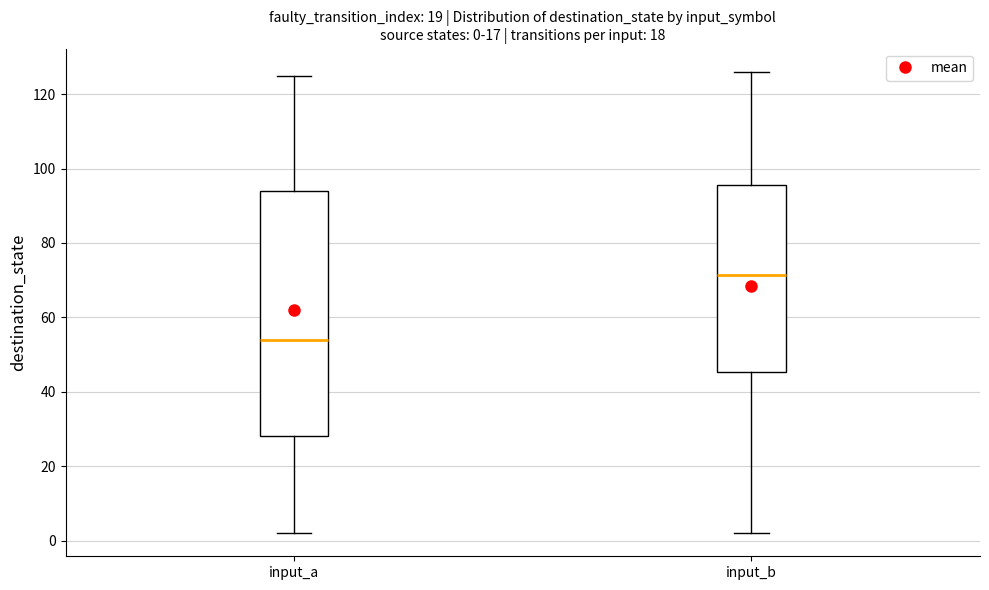

Comparing the boxes themselves (not the whiskers), which one is the tallest?

input_a